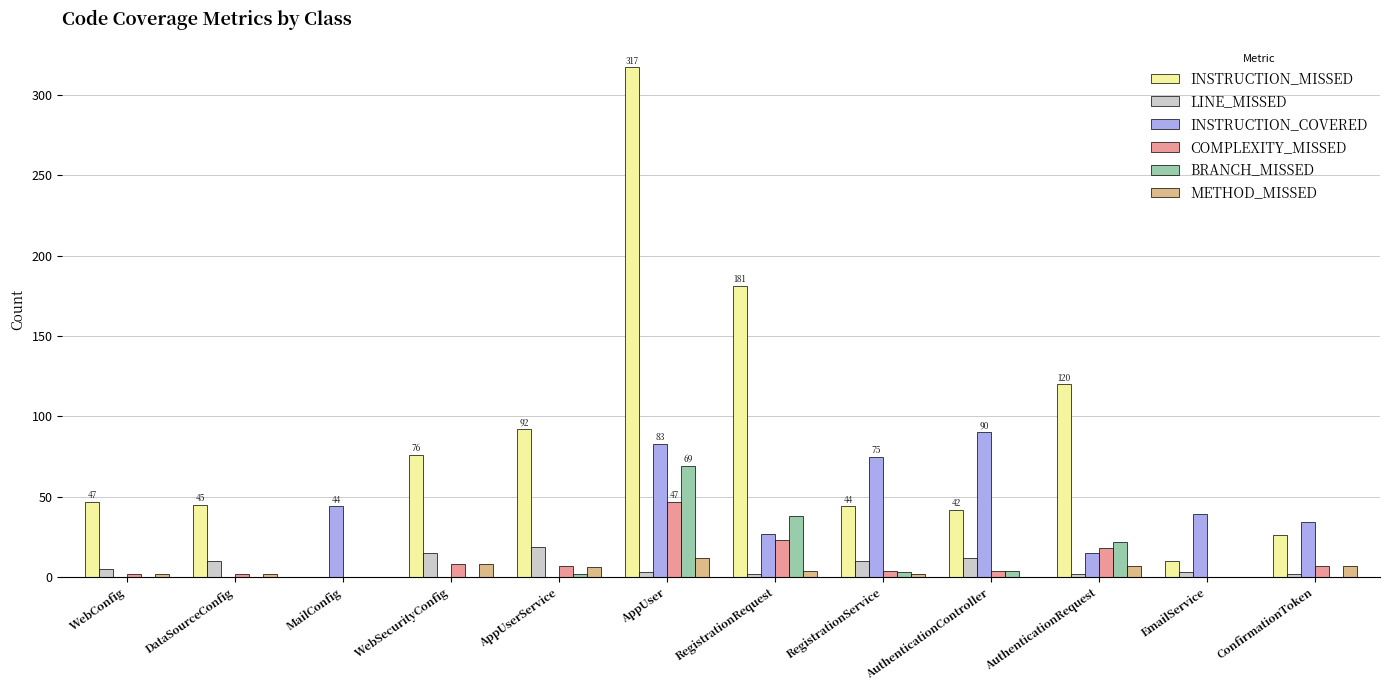

How many distinct data groups are displayed?

6